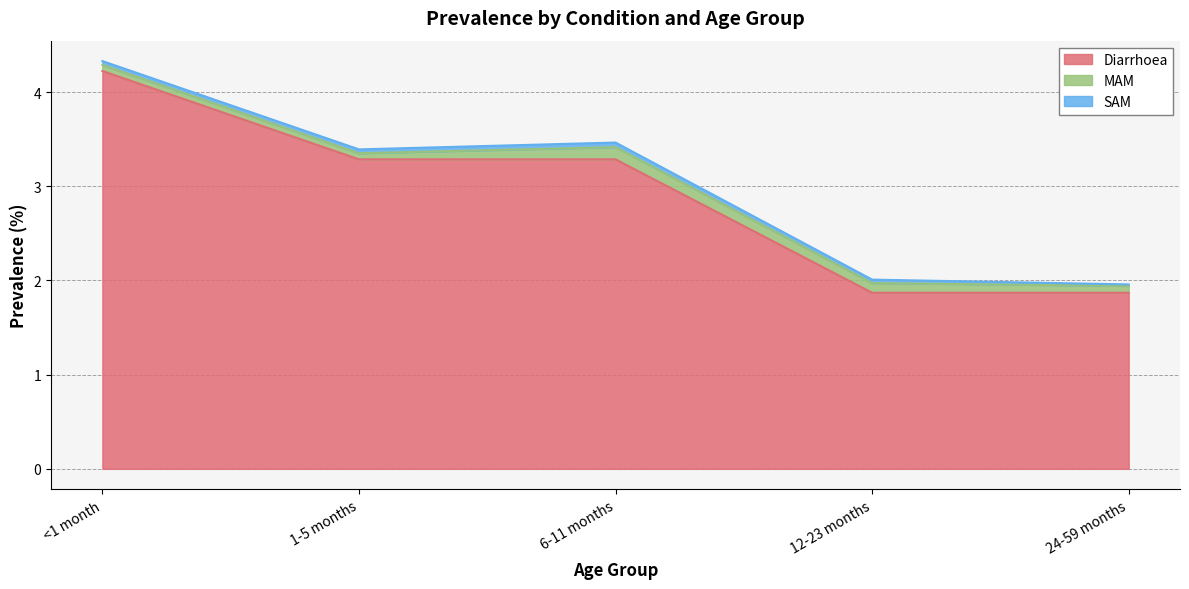

What is the sum of all SAM values?

0.2